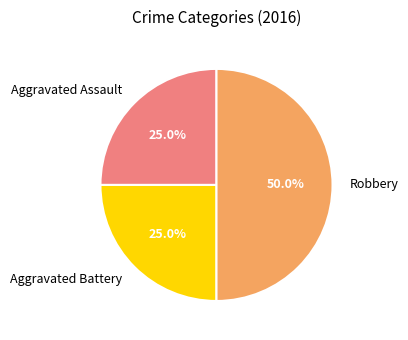

To the nearest percent, what portion does Aggravated Assault represent?

25%